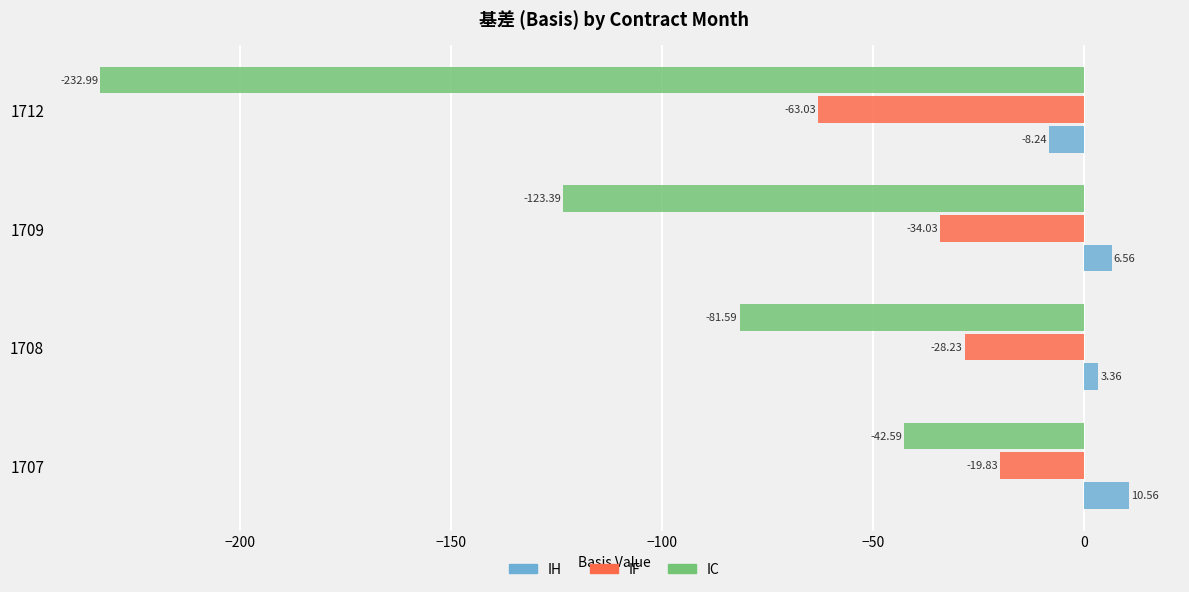

List the labels in order of IF value, largest first.

1707, 1708, 1709, 1712